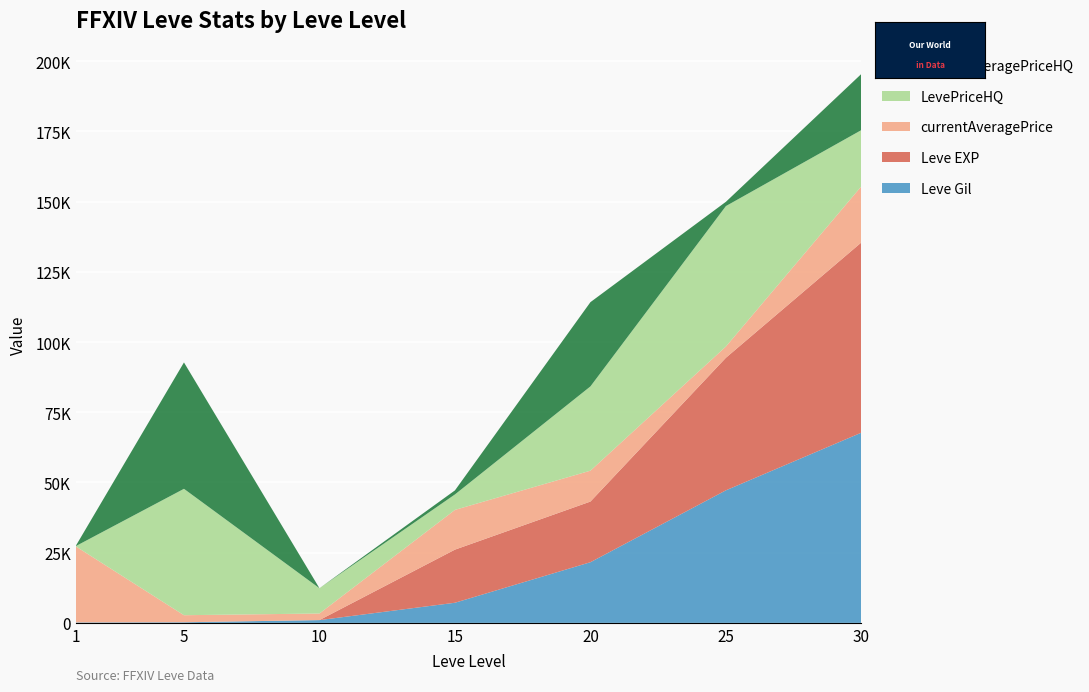

Reading left to right, list all the values displayed in this chart.

Leve Gil: 160	220	990	7170	21600	47200	67730
Leve EXP: 1	5	9	18910	21600	47200	67730
currentAveragePrice: 27128	2507	2342	14149	10992	4000	20000
LevePriceHQ: 0	45000	9000	5500	30000	50001	20000
currentAveragePriceHQ: 0	45000	0	1443	30000	1530	20000